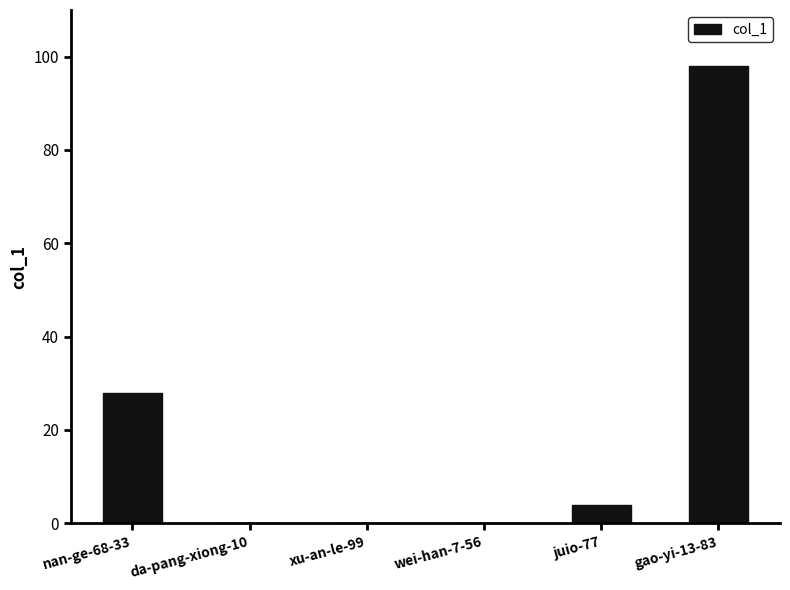

Count the number of categories in the chart.

6